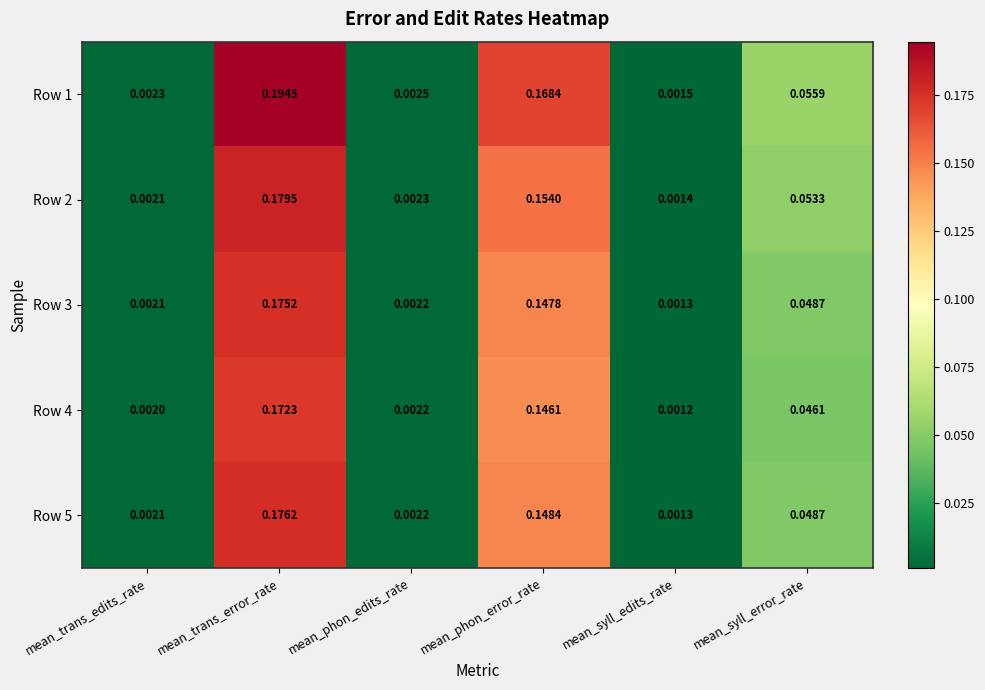

At which label does Row 2 reach its peak?

mean_trans_error_rate